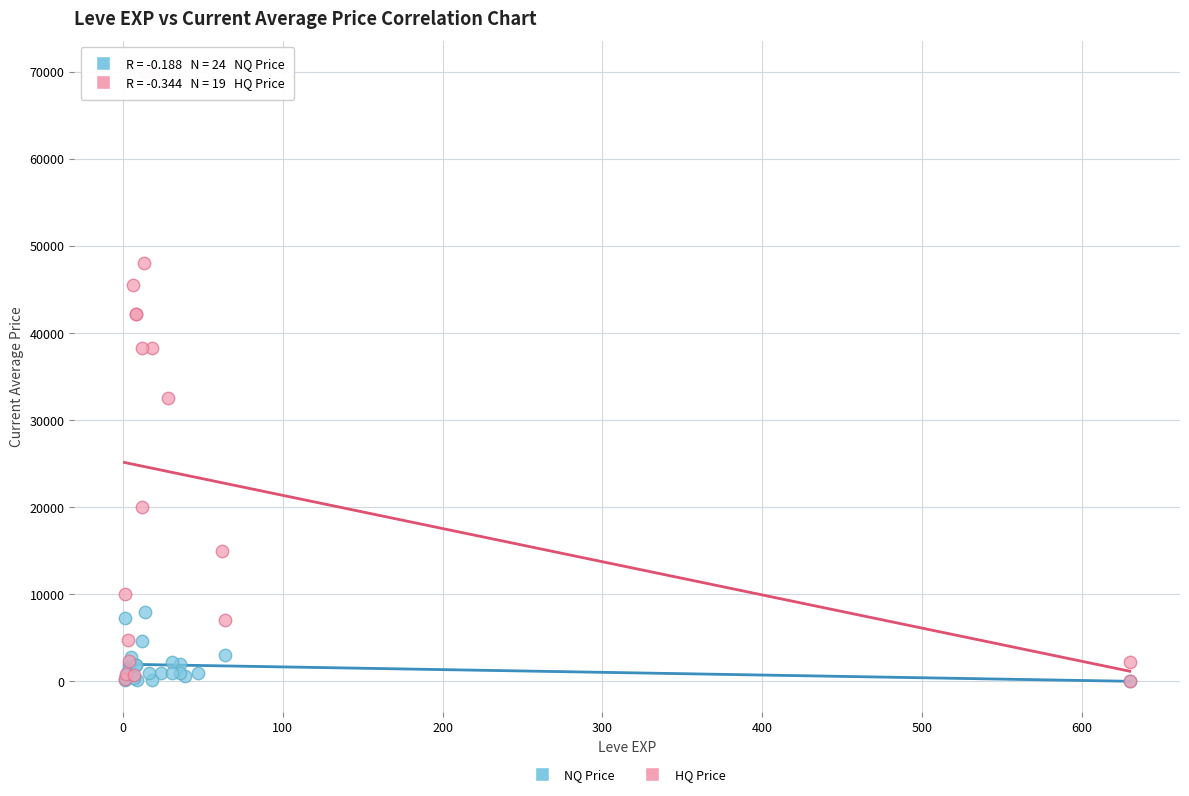

Which series has the largest Y range (max minus min)?

HQ Price